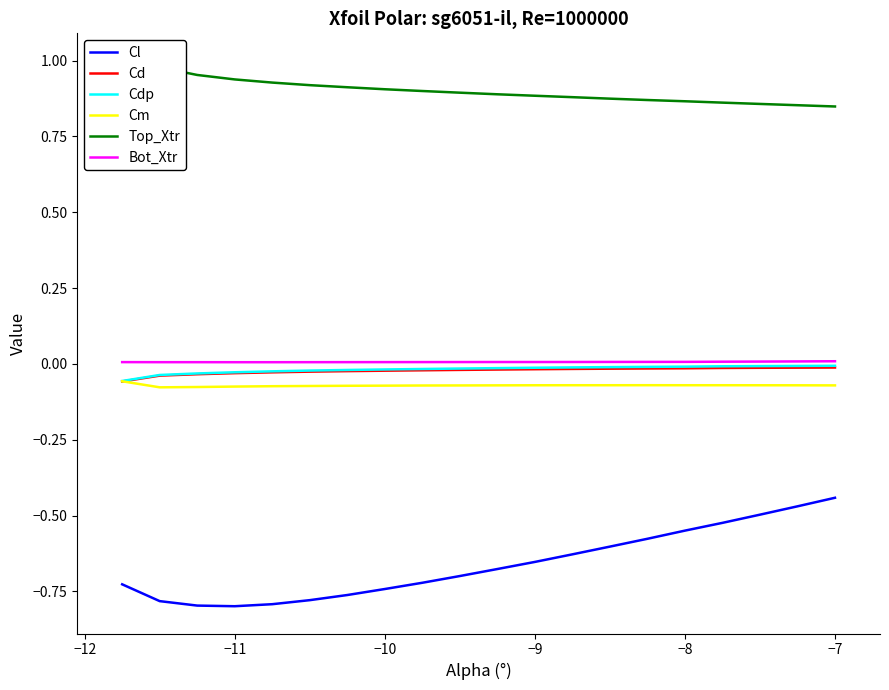

Is this an area chart (filled region under the line)?

No